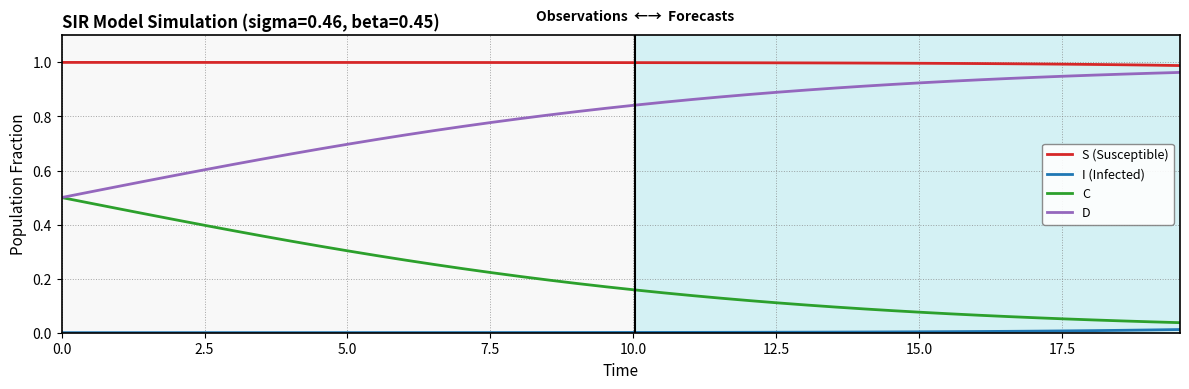

True or false: S (Susceptible) and I (Infected) cross at least once.

False